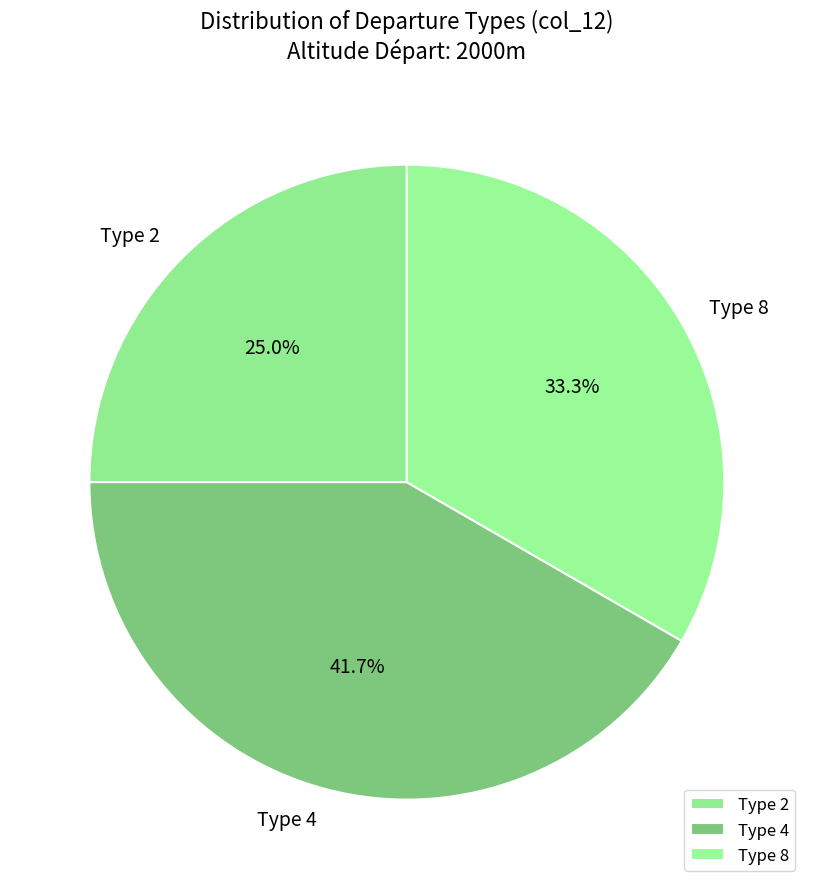

What percentage do Type 4 and Type 2 together represent?

66.7%